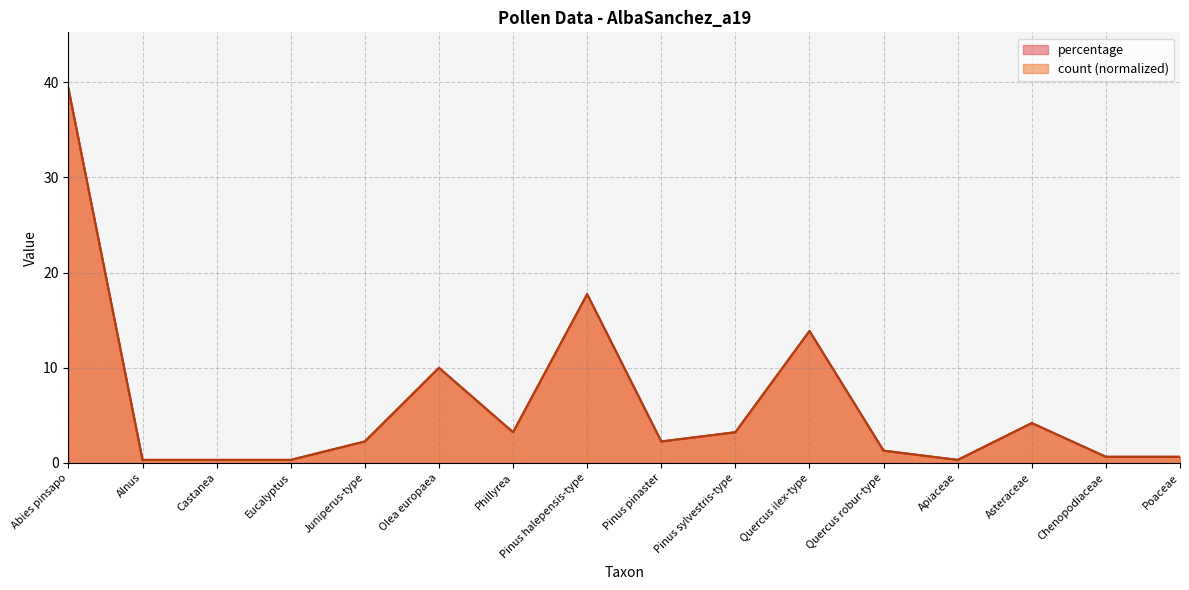

Where is the first local minimum for percentage?

Phillyrea